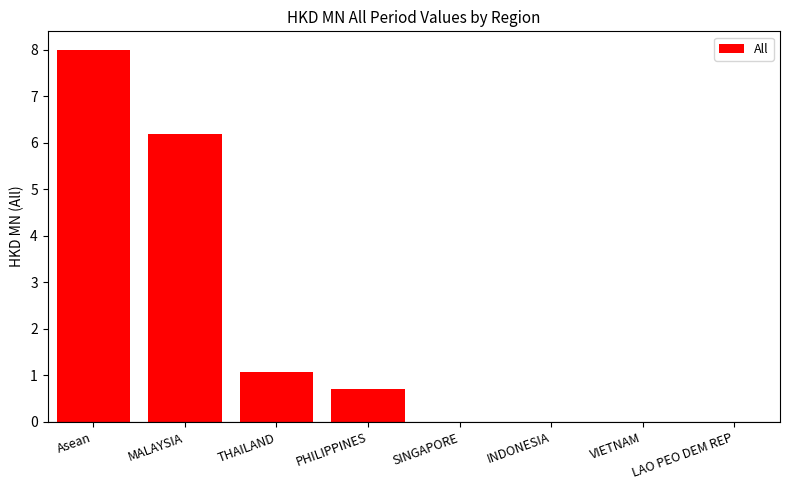

Read the value at Asean.

8.0